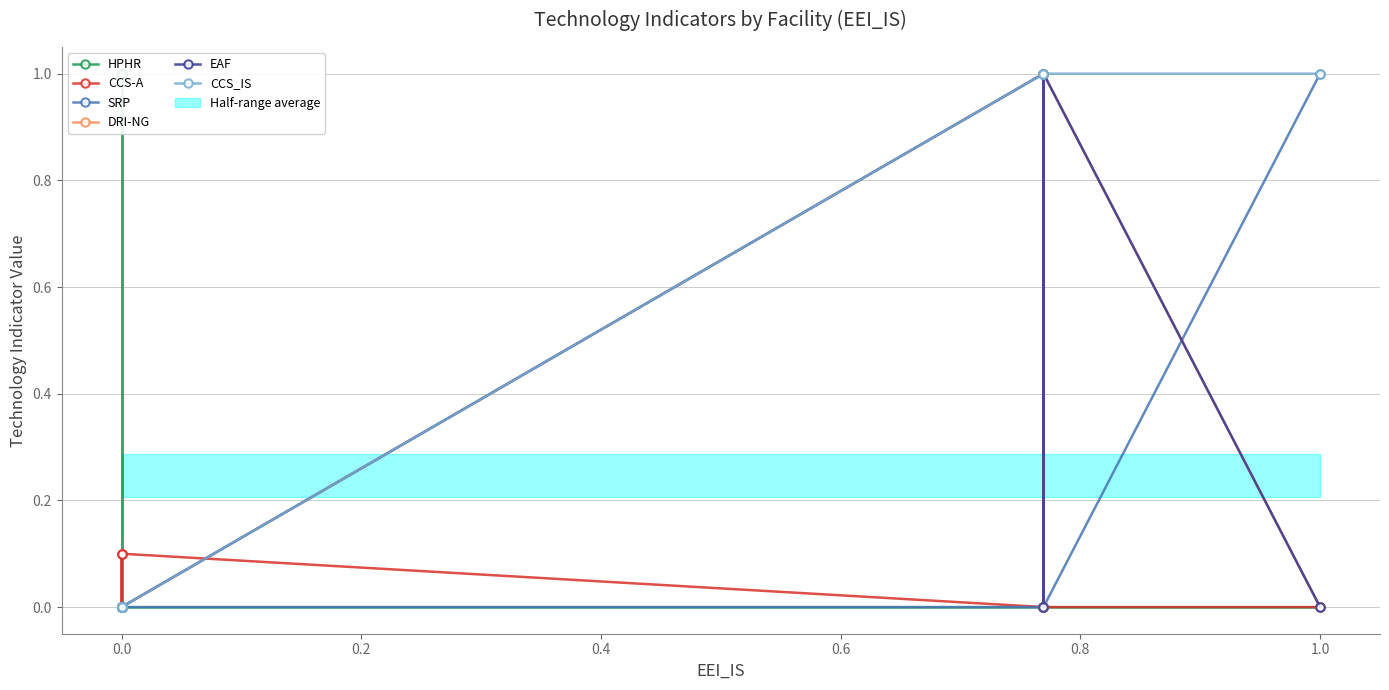

True or false: SRP and CCS_IS intersect in this chart.

False